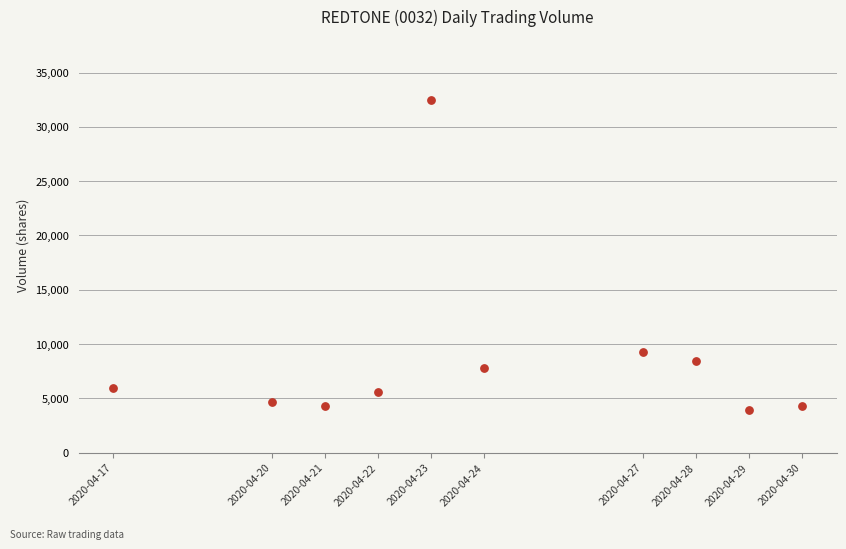

What Y value in the scatter plot is closest to 18210?

9306.7